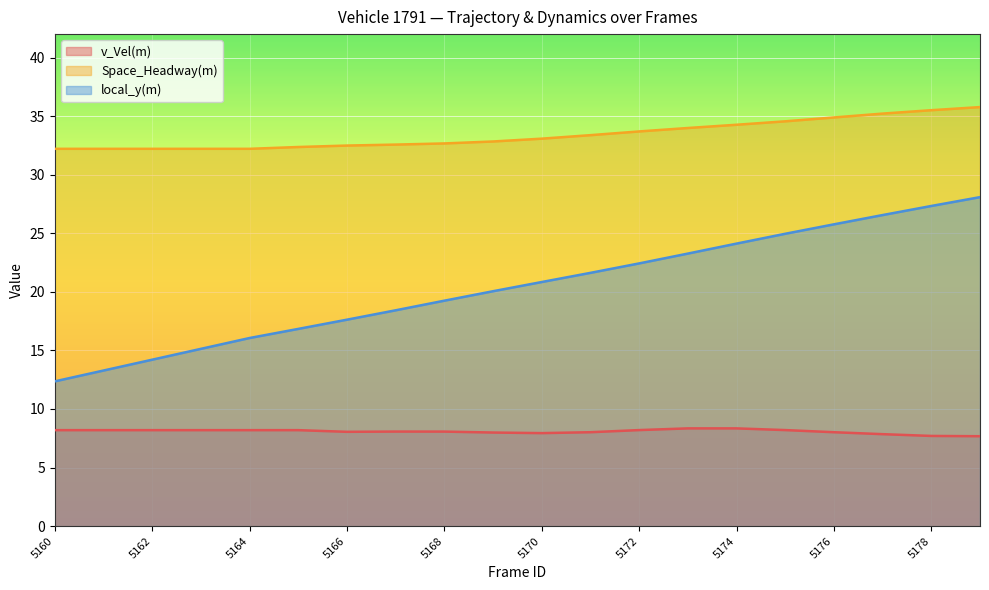

Between 5163 and 5178, which series saw the biggest shift?

local_y(m)